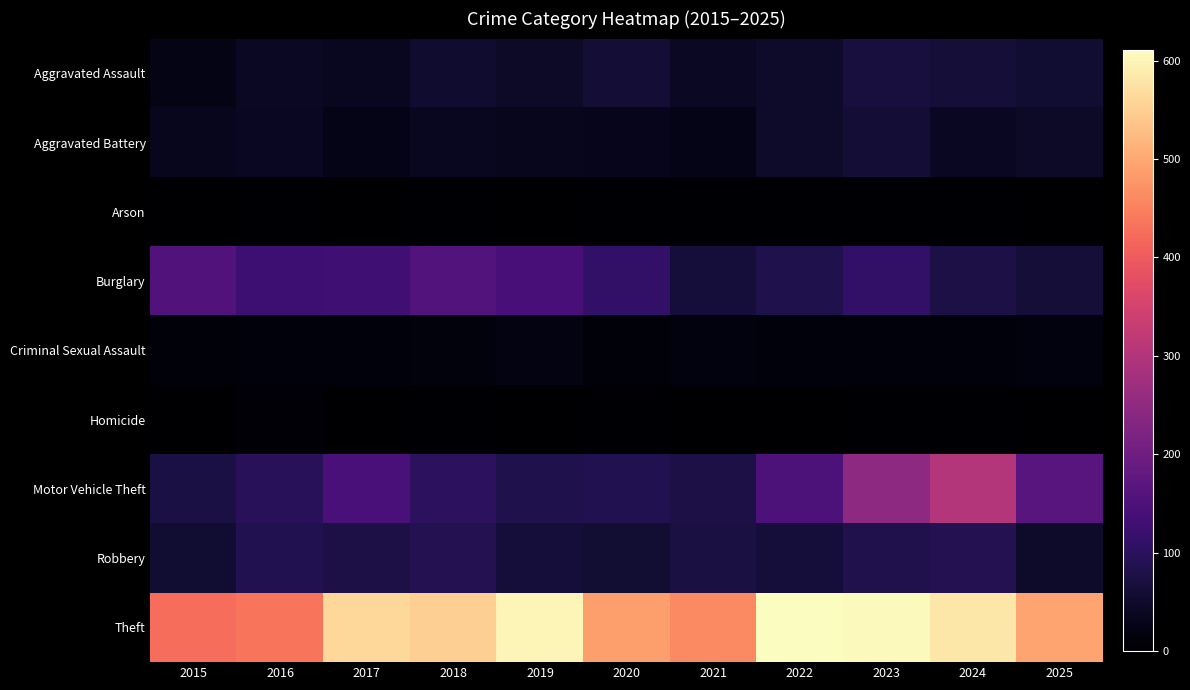

Reading right to left, transcribe all the data shown in this chart.

Aggravated Assault: 2025=55	2024=63	2023=70	2022=50	2021=42	2020=62	2019=46	2018=54	2017=38	2016=41	2015=24
Aggravated Battery: 2025=47	2024=40	2023=62	2022=48	2021=28	2020=33	2019=34	2018=37	2017=28	2016=40	2015=34
Arson: 2025=0	2024=4	2023=4	2022=3	2021=4	2020=3	2019=2	2018=4	2017=1	2016=3	2015=2
Burglary: 2025=63	2024=78	2023=110	2022=83	2021=66	2020=111	2019=140	2018=159	2017=131	2016=127	2015=156
Criminal Sexual Assault: 2025=19	2024=12	2023=14	2022=14	2021=18	2020=11	2019=21	2018=15	2017=14	2016=13	2015=11
Homicide: 2025=2	2024=4	2023=4	2022=2	2021=2	2020=4	2019=1	2018=4	2017=1	2016=6	2015=2
Motor Vehicle Theft: 2025=166	2024=302	2023=248	2022=149	2021=77	2020=88	2019=82	2018=101	2017=145	2016=96	2015=76
Robbery: 2025=50	2024=89	2023=84	2022=66	2021=72	2020=59	2019=66	2018=89	2017=78	2016=86	2015=55
Theft: 2025=495	2024=580	2023=605	2022=611	2021=461	2020=487	2019=600	2018=550	2017=561	2016=436	2015=425